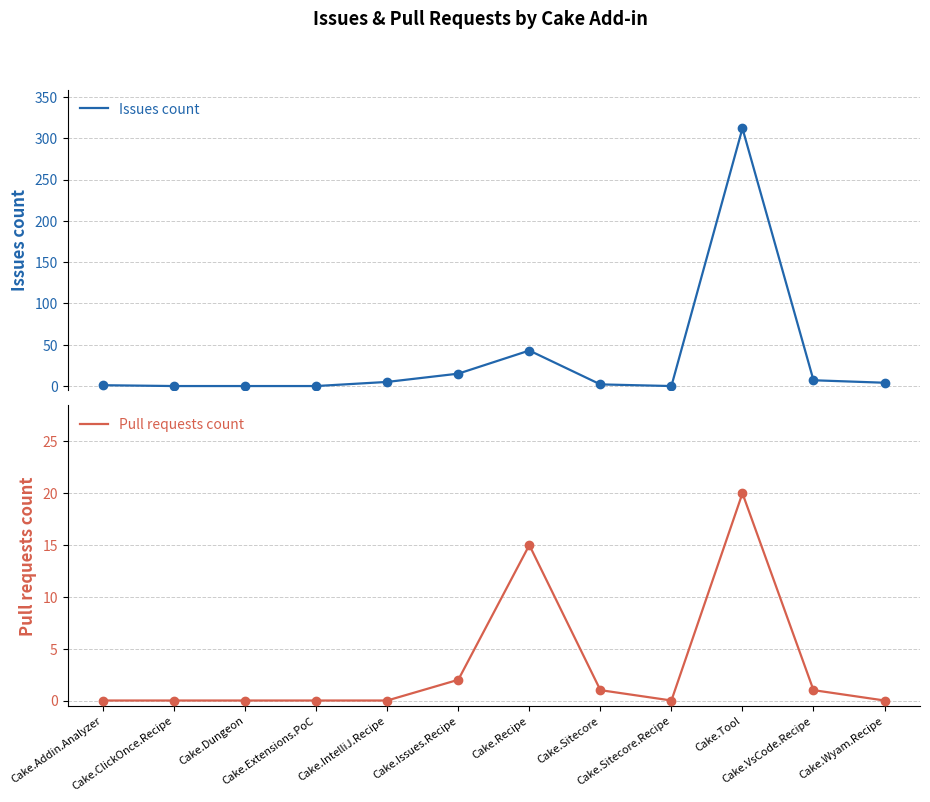

Is the value of Issues count at Cake.IntelliJ.Recipe greater than the value of Pull requests count at Cake.Sitecore?

Yes